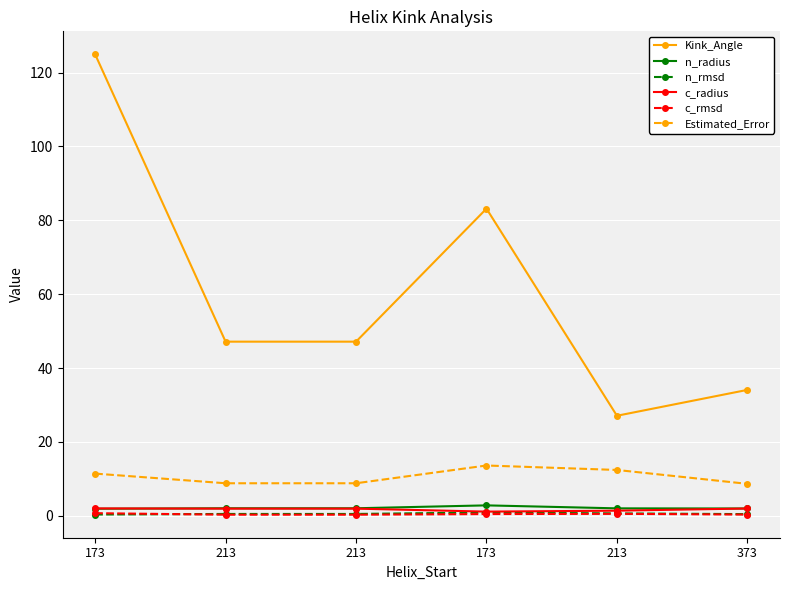

Reading right to left, list all the values displayed in this chart.

Kink_Angle: 34.1	27.1	83.2	47.2	47.2	124.9
n_radius: 2.0	2.0	2.8	2.0	2.0	1.9
n_rmsd: 0.5	0.7	0.9	0.5	0.5	0.3
c_radius: 2.0	1.4	1.1	1.9	1.9	2.0
c_rmsd: 0.3	0.5	0.5	0.3	0.3	0.7
Estimated_Error: 8.7	12.4	13.6	8.8	8.8	11.4